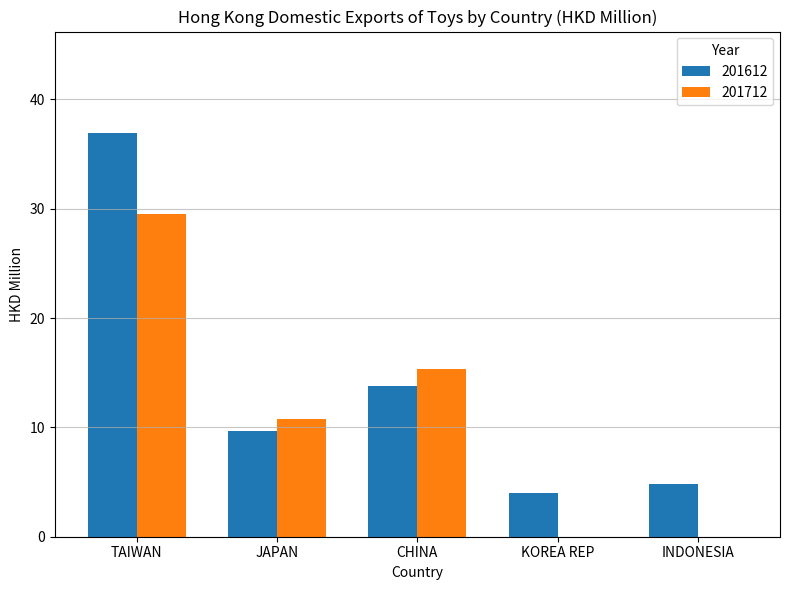

True or false: 201712 has a value of 0.0 at INDONESIA.

True